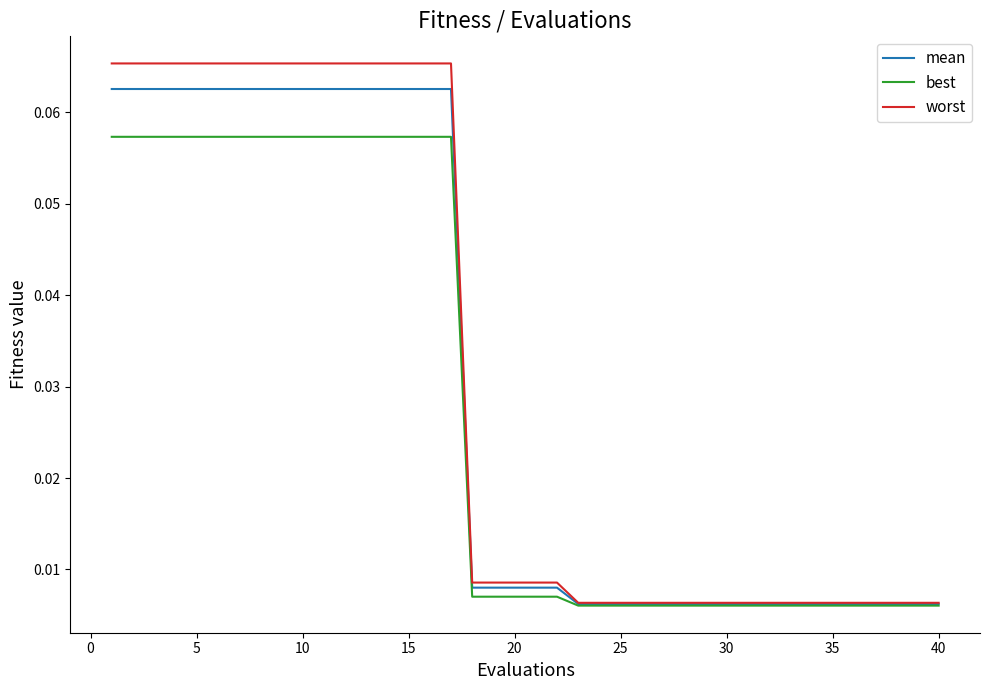

Which series has the widest spread of values?

worst